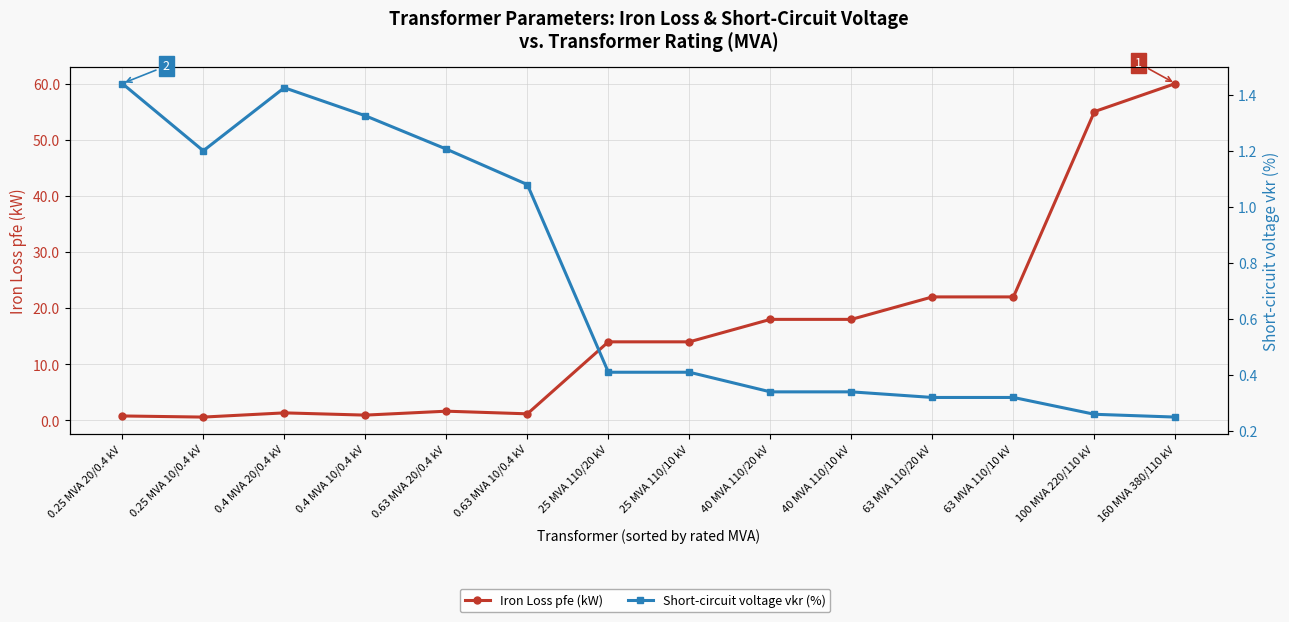

At which category does Iron Loss pfe (kW) reach its first local peak?

0.4 MVA 20/0.4 kV